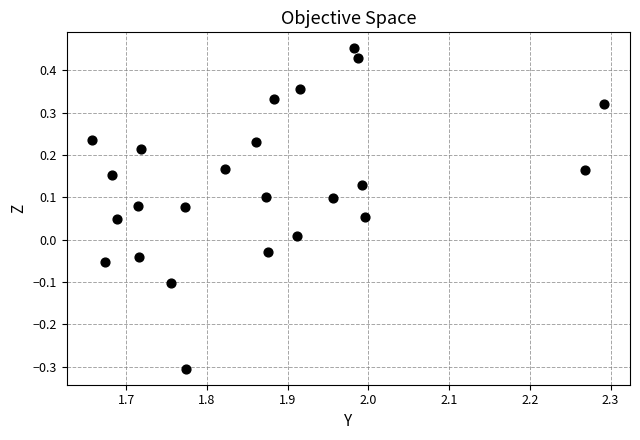

What is the range of Y values (max minus min)?

0.8